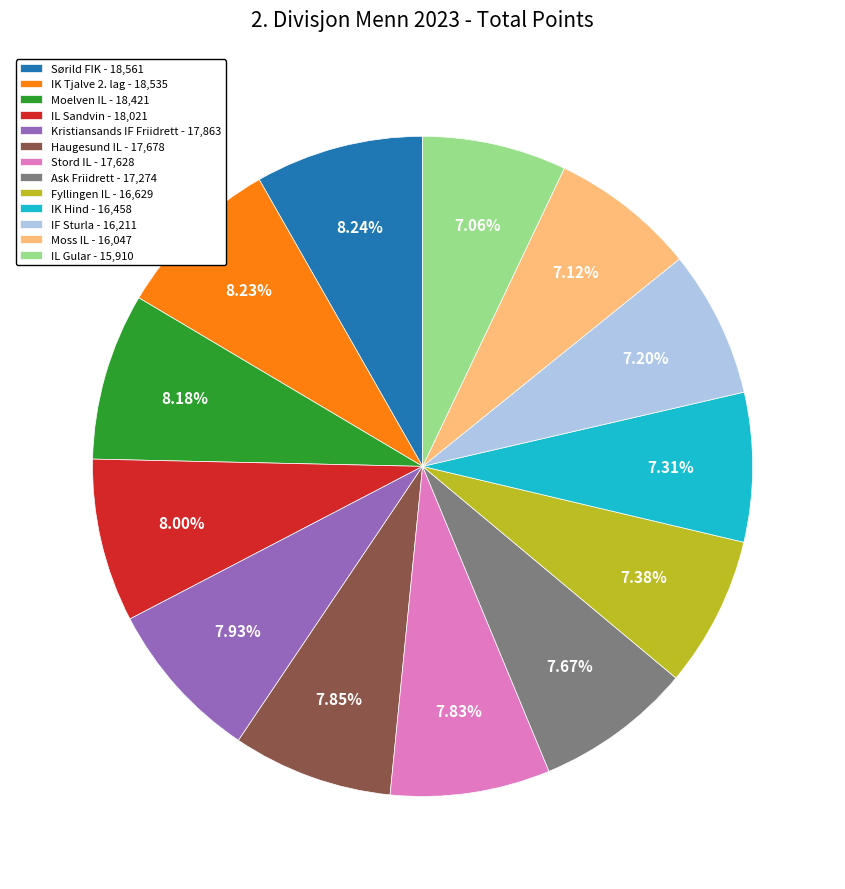

Does IL Sandvin represent more than half of the total?

No